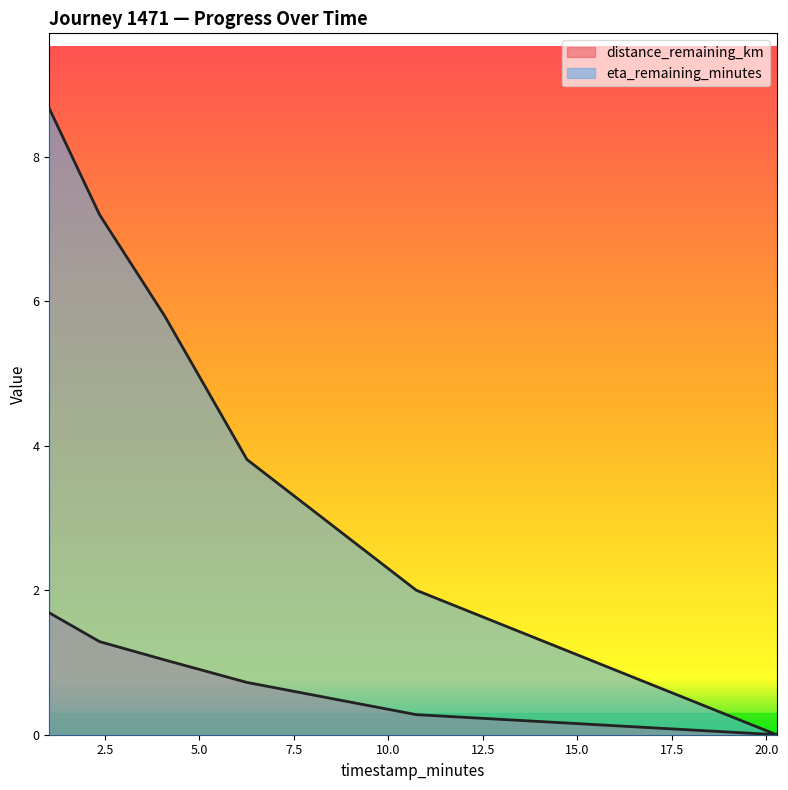

Is it true that distance_remaining_km equals 1.0 at 4.08?

True